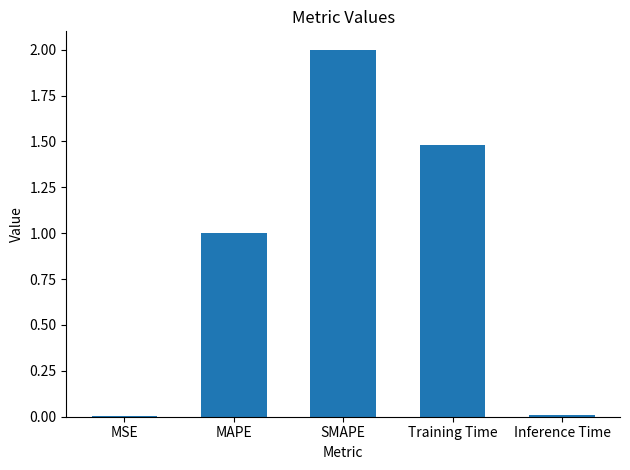

At which label does the data first exceed 1?

MAPE